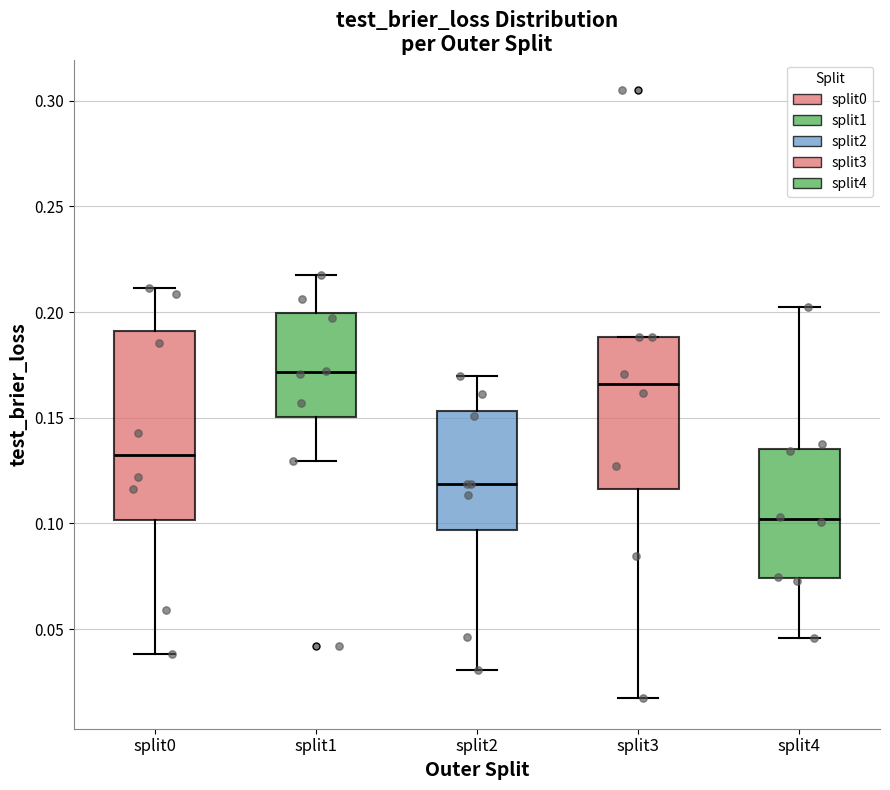

Which box has the lowest median line?

split4